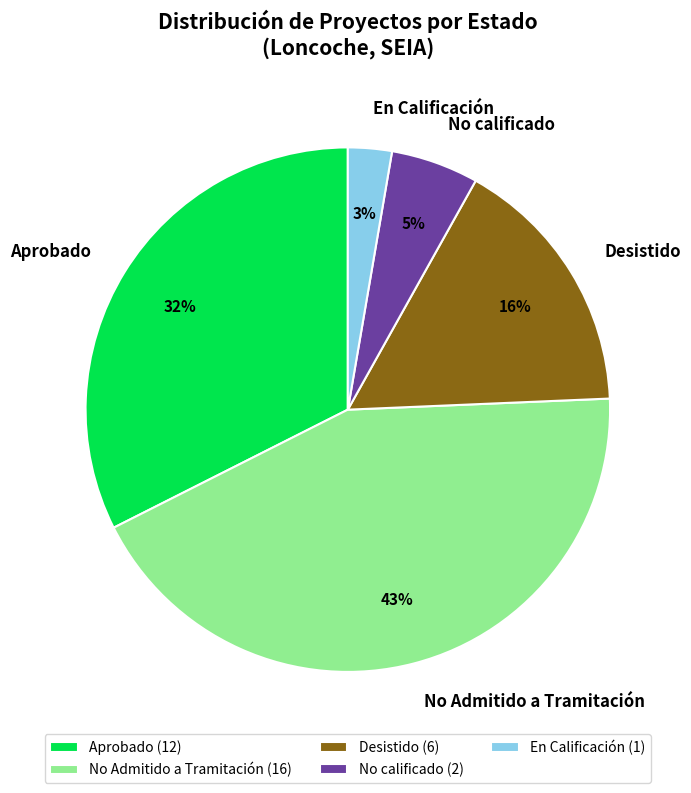

The No Admitido a Tramitación slice represents 1% of the pie. True or false?

False